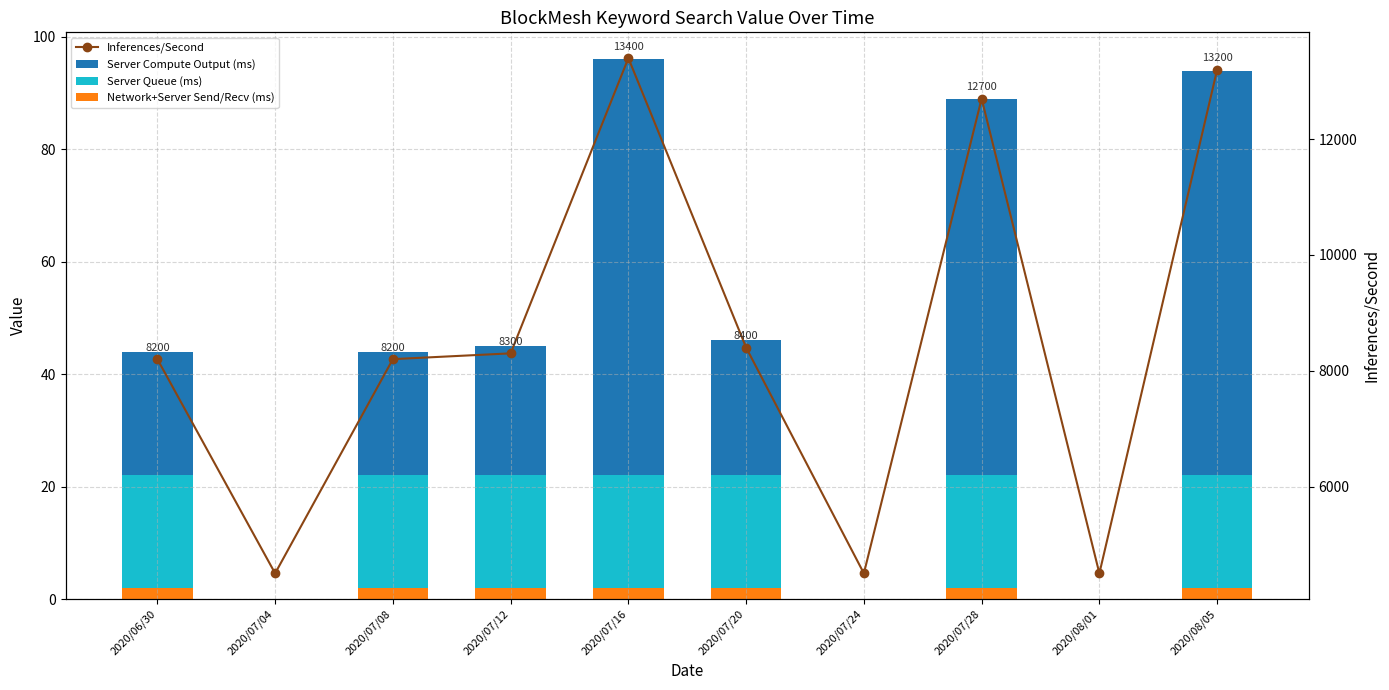

Reading right to left, list all the values displayed in this chart.

Server Compute Output (ms): 72	0	67	0	24	74	23	22	0	22
Server Queue (ms): 20	0	20	0	20	20	20	20	0	20
Network+Server Send/Recv (ms): 2	0	2	0	2	2	2	2	0	2
Inferences/Second: 13200	4500	12700	4500	8400	13400	8300	8200	4500	8200